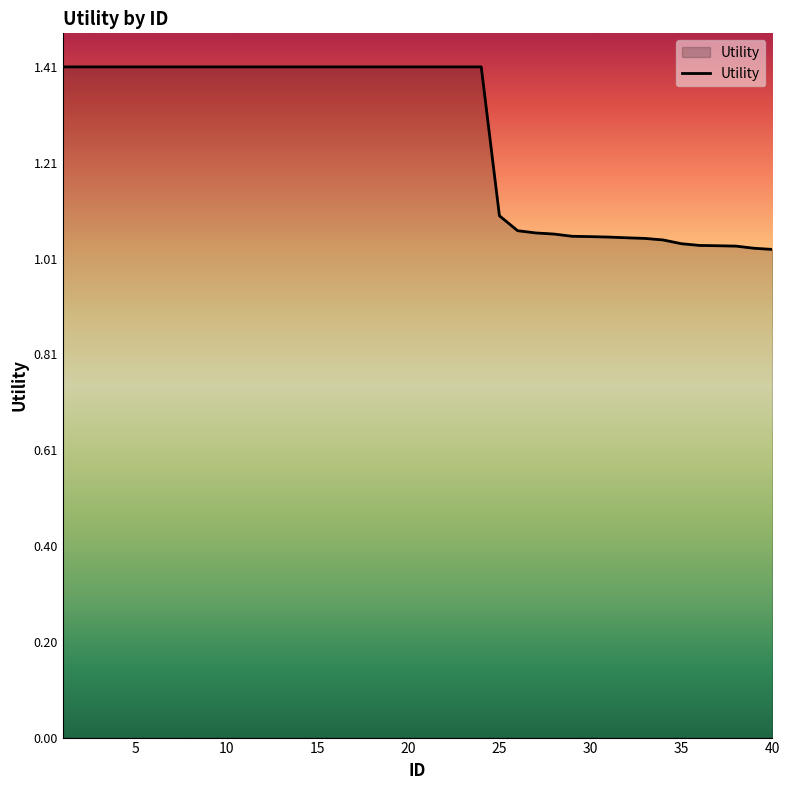

What is the difference between the maximum and minimum values?

0.4